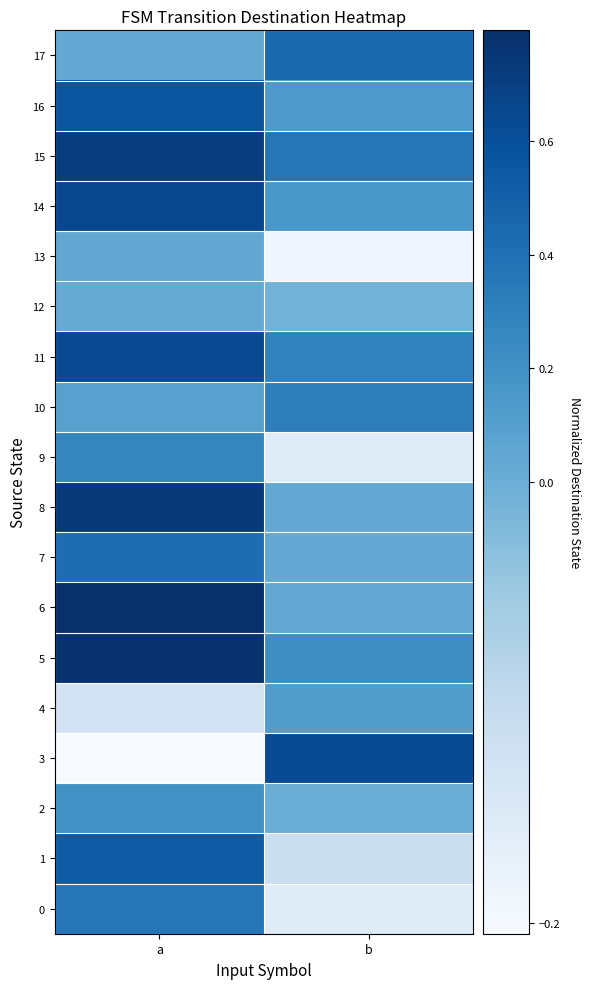

What is the maximum value shown in the chart?

0.8